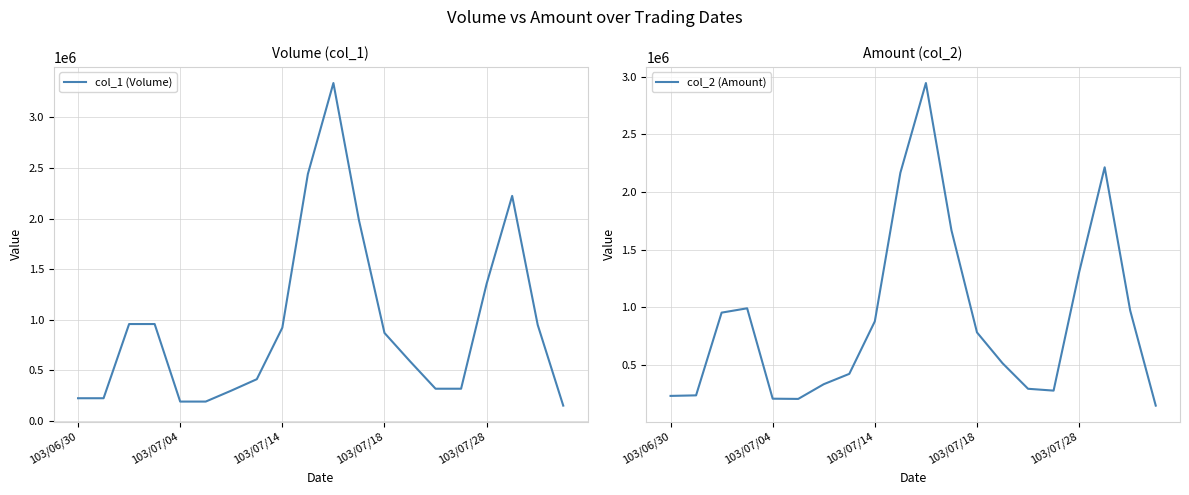

Is this an area chart (filled region under the line)?

No